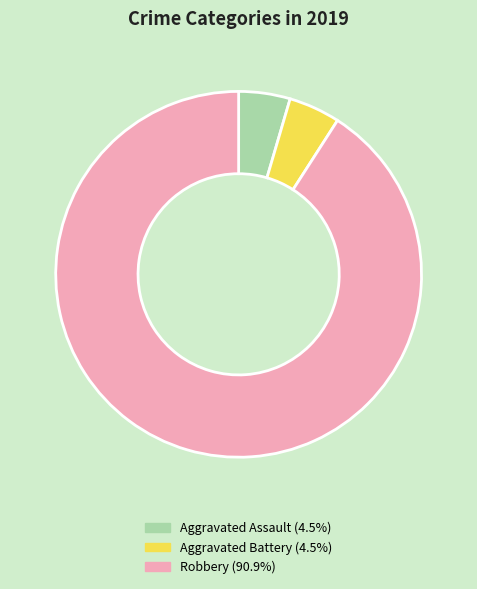

Approximately how many times larger is the value at Robbery (90.9%) compared to Aggravated Battery (4.5%)?

20.0